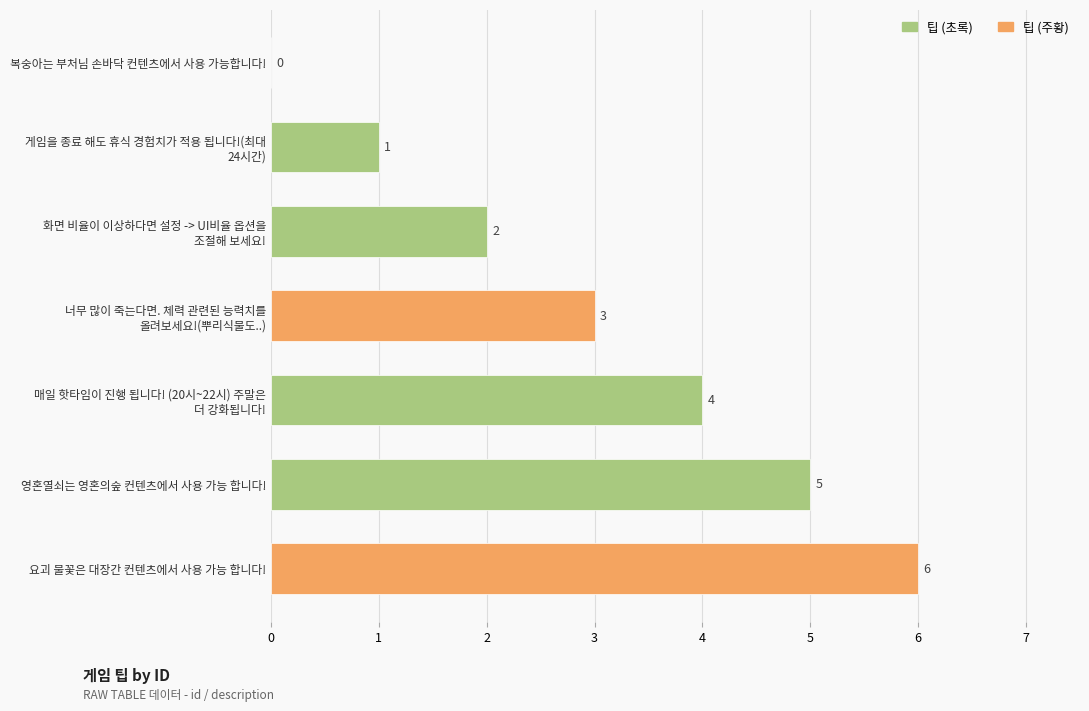

What is the average value?

3